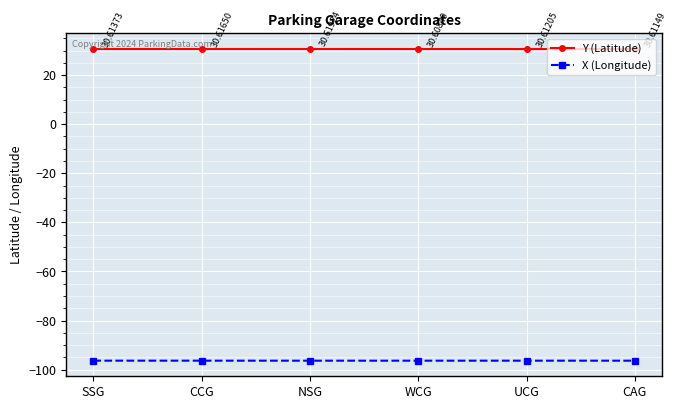

What is the value of the X (Longitude) point at the 6th from the left?

-96.3